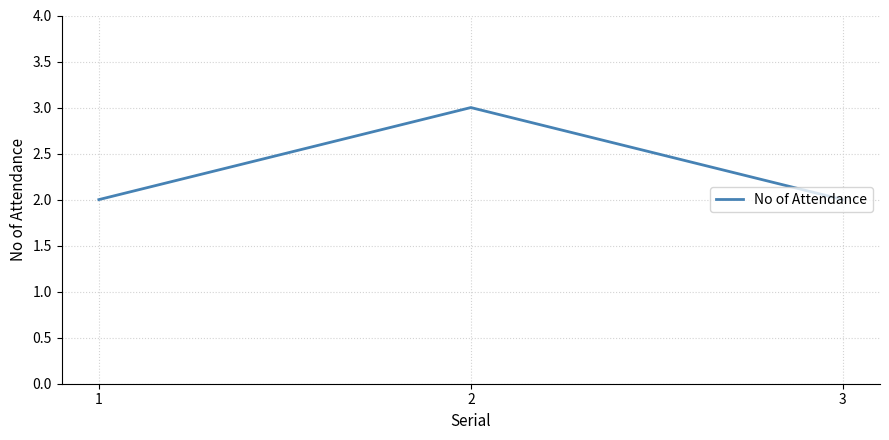

Count the number of data series in this chart.

1